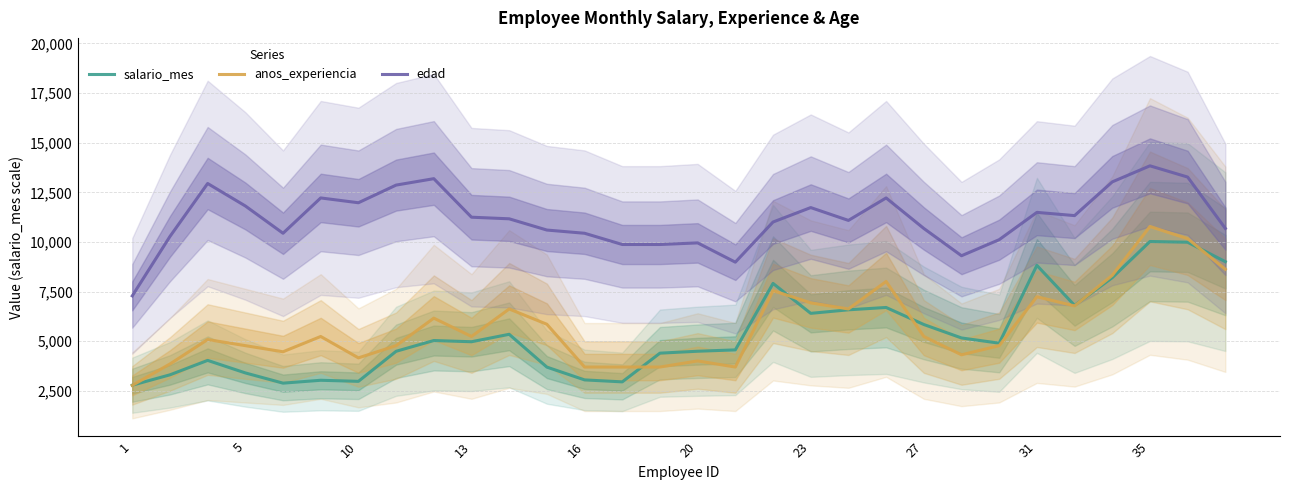

Is this an area chart (filled region under the line)?

No